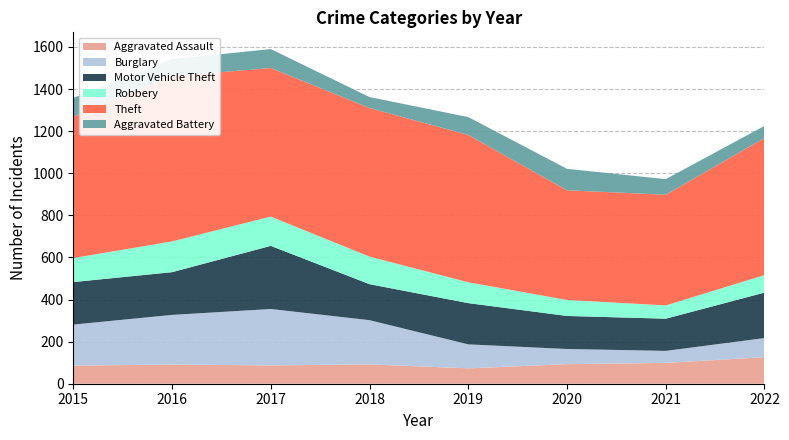

Reading right to left, what are all the values shown in this chart?

Aggravated Assault: 2022=126	2021=99	2020=93	2019=73	2018=92	2017=87	2016=91	2015=86
Burglary: 2022=91	2021=57	2020=72	2019=114	2018=210	2017=268	2016=236	2015=195
Motor Vehicle Theft: 2022=216	2021=153	2020=157	2019=196	2018=171	2017=300	2016=203	2015=202
Robbery: 2022=83	2021=63	2020=76	2019=99	2018=131	2017=139	2016=146	2015=114
Theft: 2022=651	2021=526	2020=521	2019=700	2018=706	2017=706	2016=785	2015=672
Aggravated Battery: 2022=58	2021=74	2020=102	2019=85	2018=52	2017=90	2016=81	2015=89